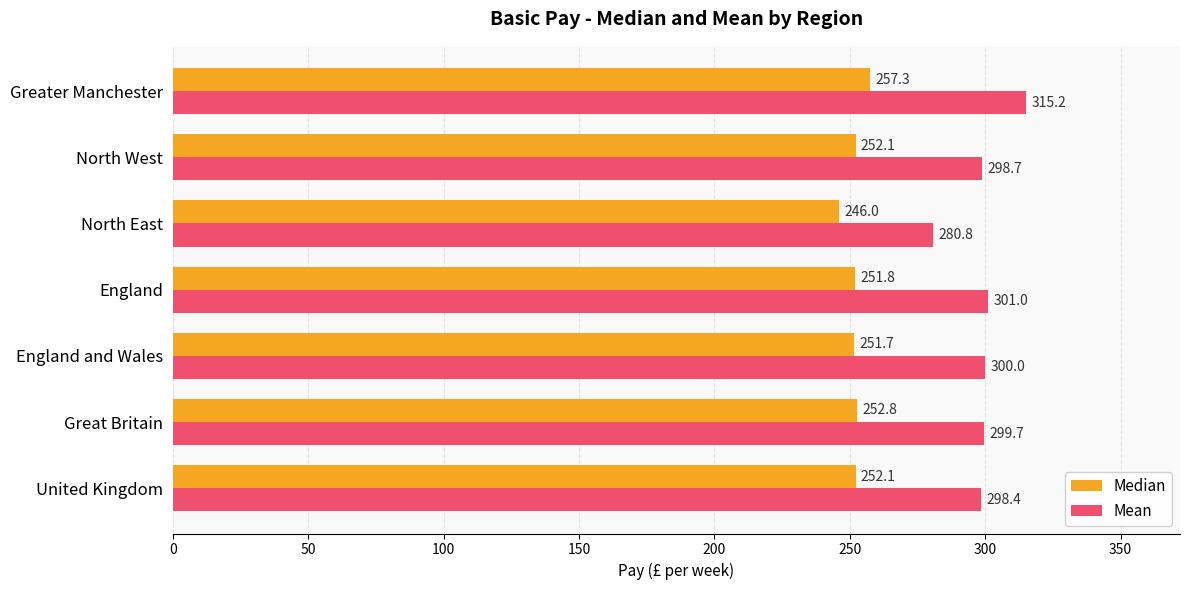

At which label does Median reach its minimum?

North East